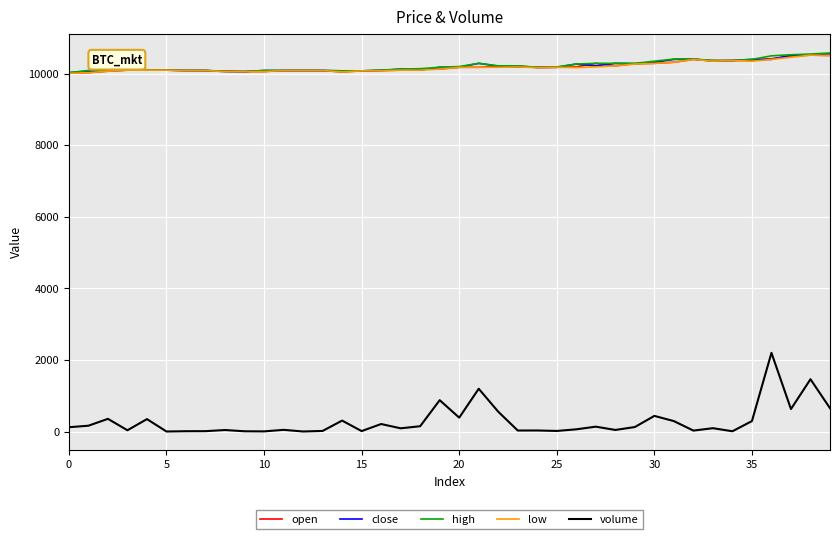

What is the minimum value for volume?

2.0